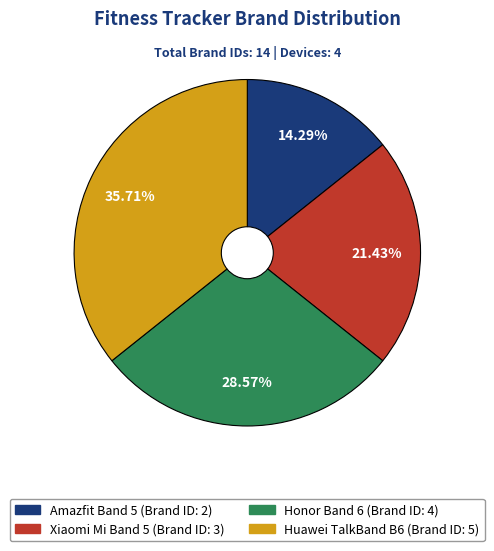

Which has a higher value, Honor Band 6 or Xiaomi Mi Band 5?

Honor Band 6